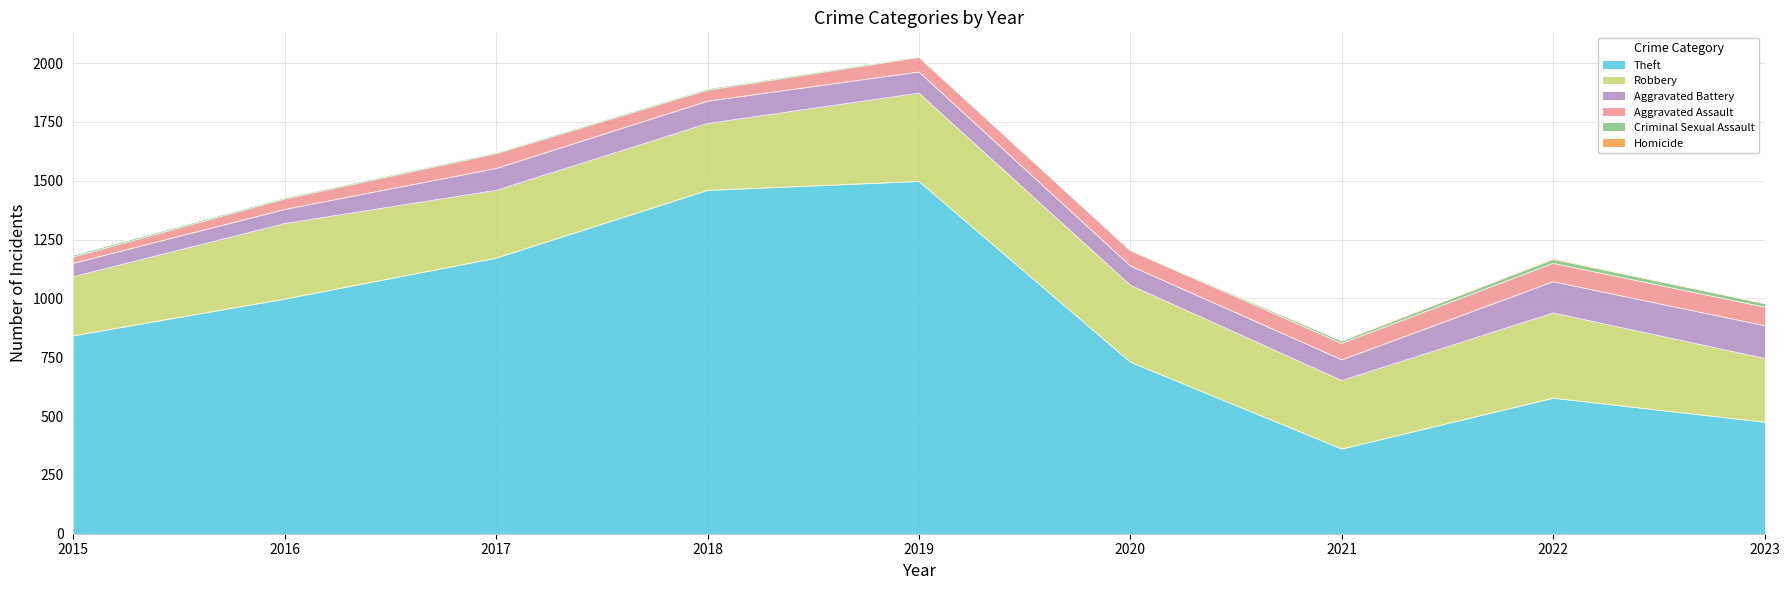

How many data points in Aggravated Assault are less than 63?

4